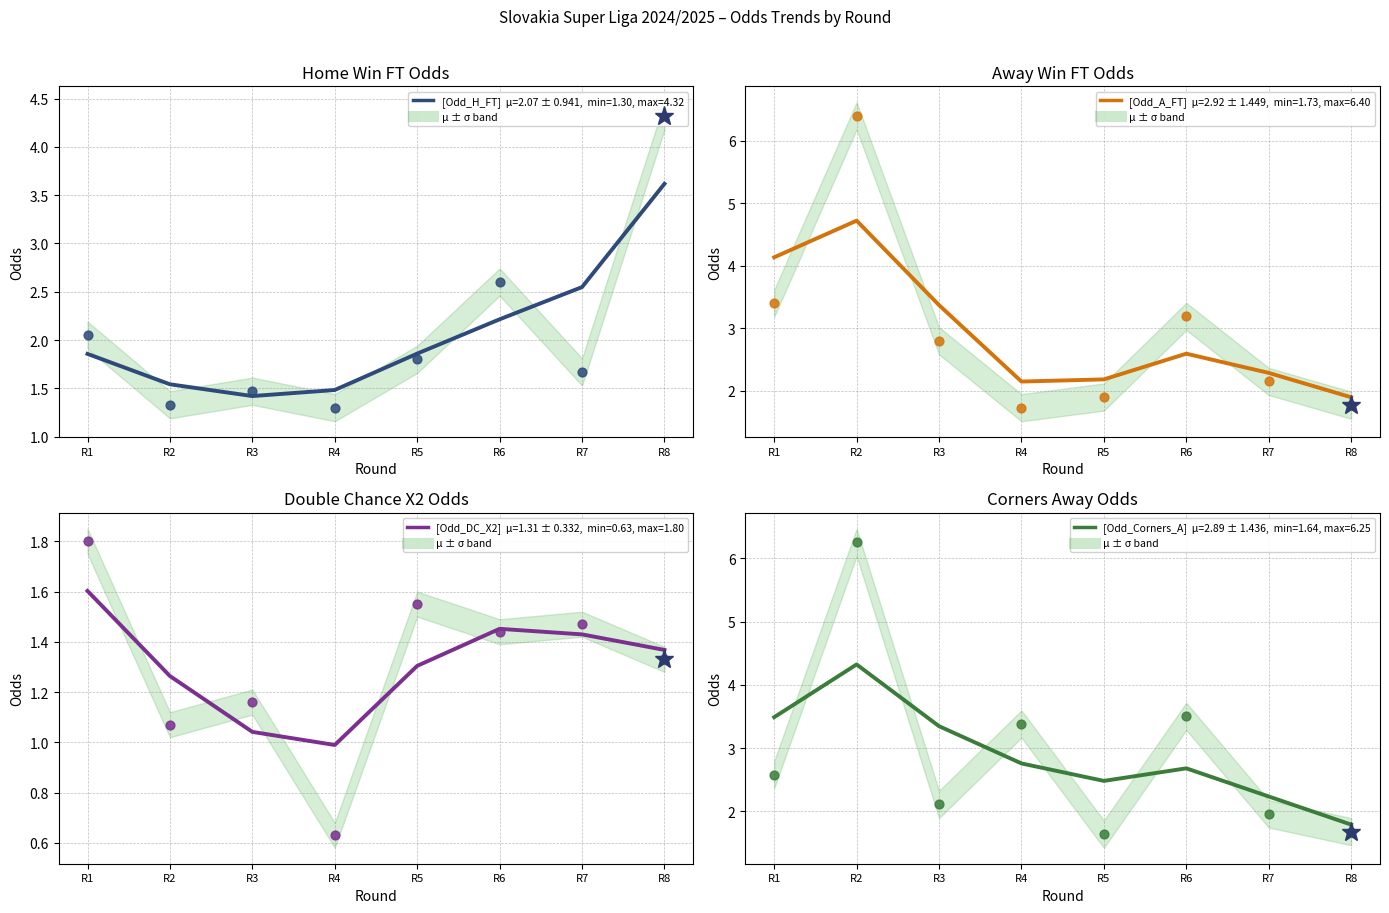

At how many categories does at least one series exceed 1?

8